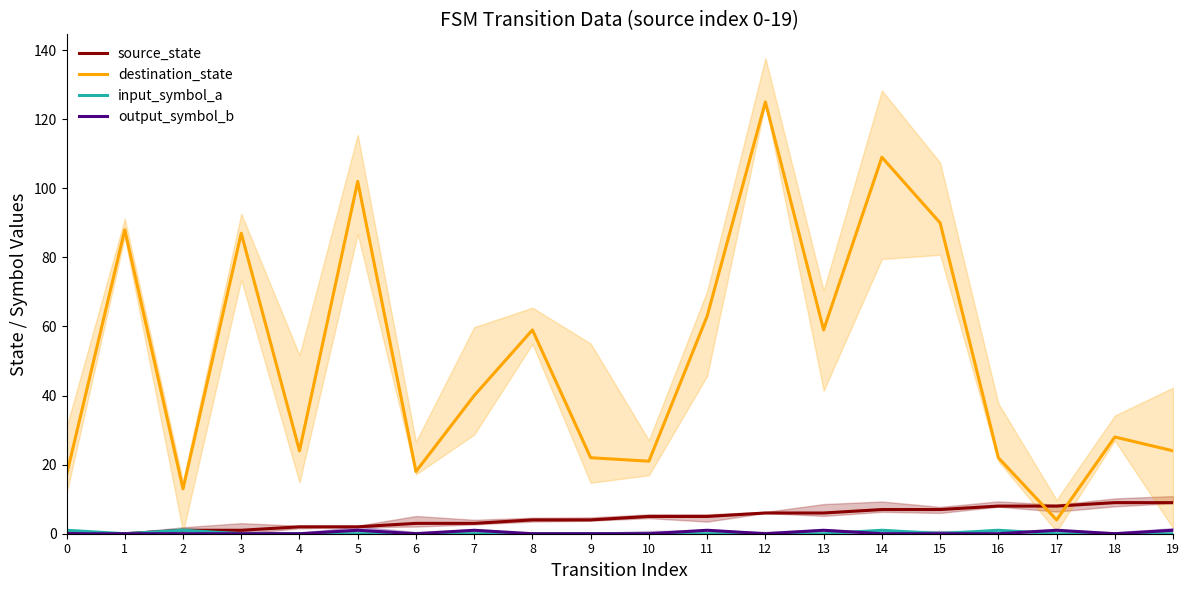

Reading left to right, what are all the values shown in this chart?

source_state: 0	0	1	1	2	2	3	3	4	4	5	5	6	6	7	7	8	8	9	9
destination_state: 17	88	13	87	24	102	18	40	59	22	21	63	125	59	109	90	22	4	28	24
input_symbol_a: 1	0	1	0	0	0	0	0	0	0	0	0	0	0	1	0	1	0	0	0
output_symbol_b: 0	0	0	0	0	1	0	1	0	0	0	1	0	1	0	0	0	1	0	1